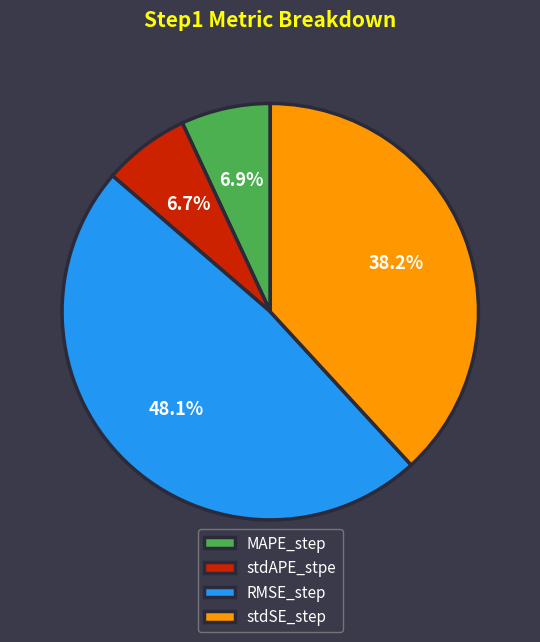

Between MAPE_step and RMSE_step, which is larger?

RMSE_step